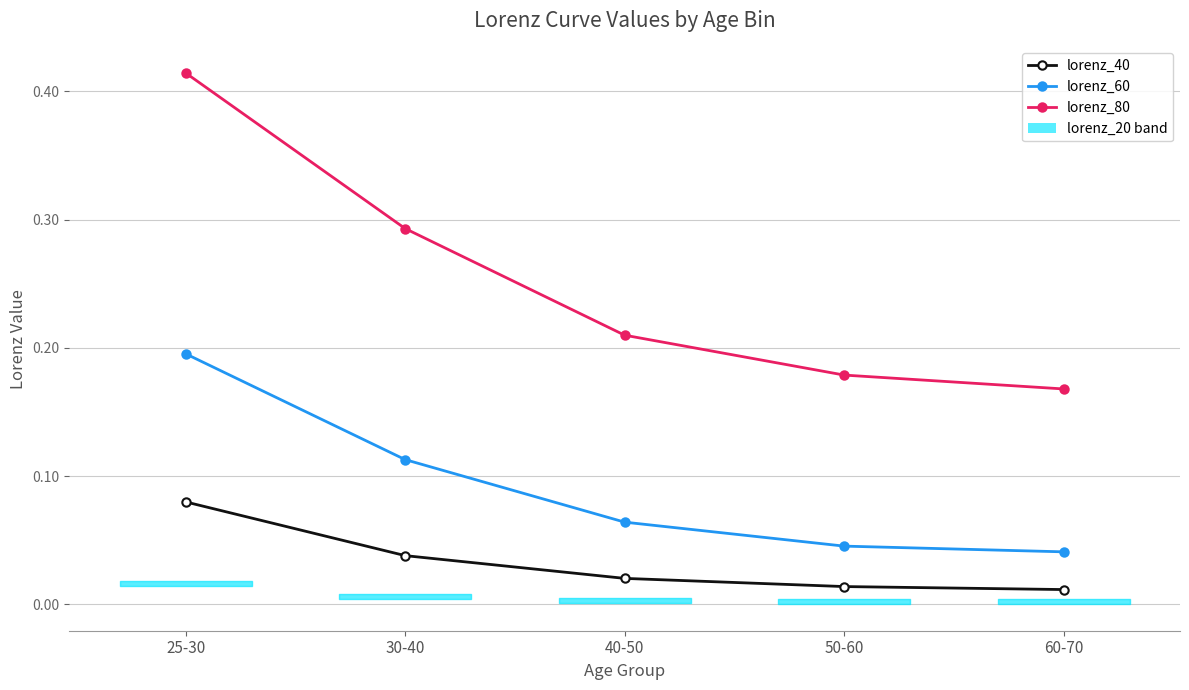

How many lines are shown in the chart?

3